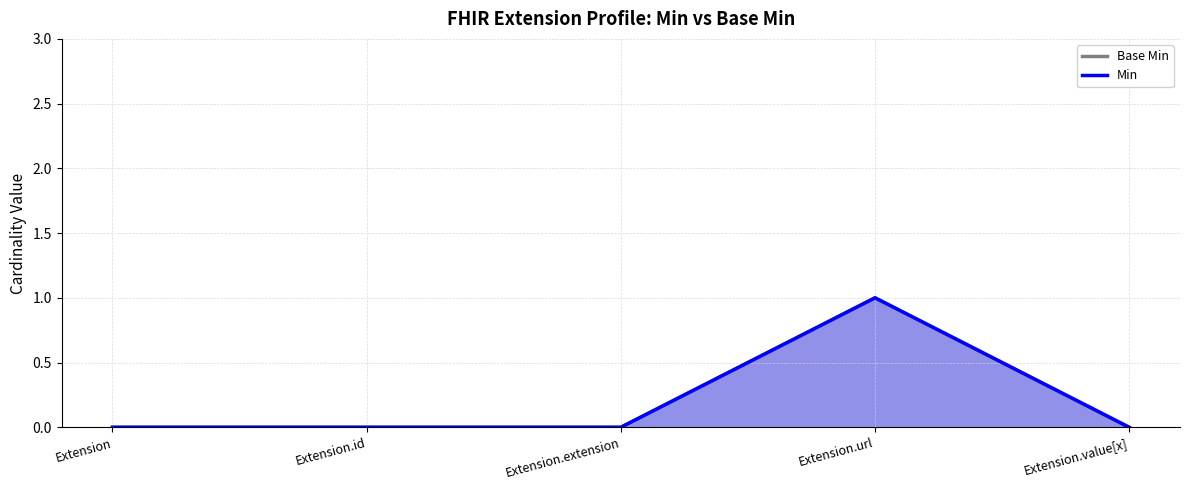

Between Extension.value[x] and Extension.url, which is larger?

Extension.url